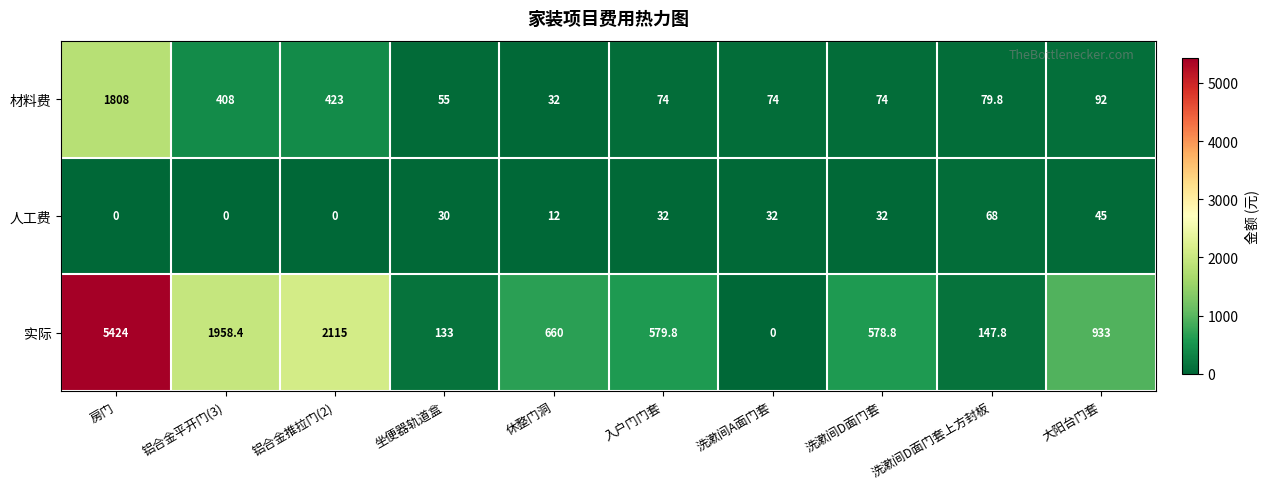

What is the sum of all 人工费 values?

251.0